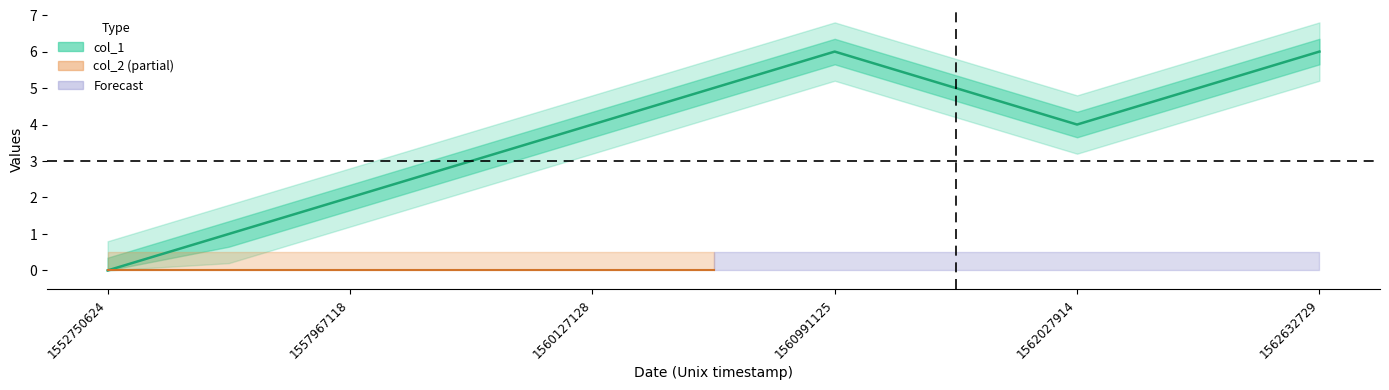

Is this an area chart (filled region under the line)?

No